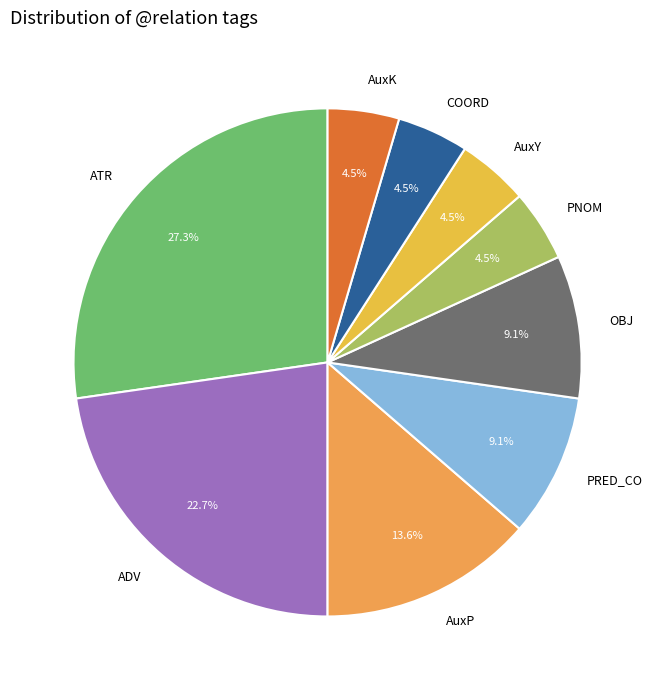

Which category has the biggest portion of the pie?

ATR